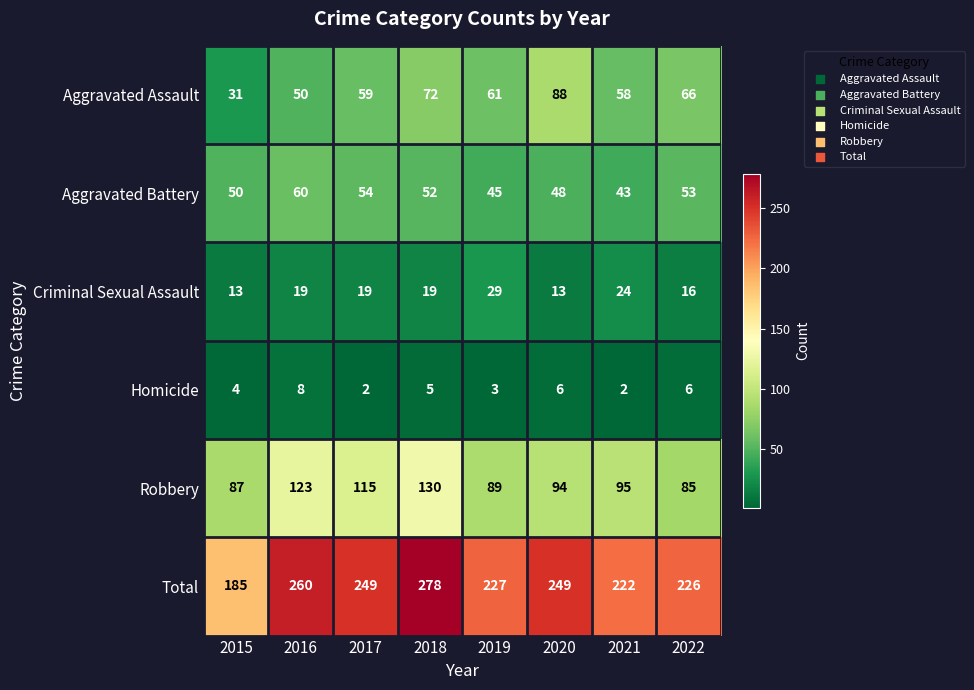

Rank the series by their maximum value, from lowest to highest.

Homicide, Criminal Sexual Assault, Aggravated Battery, Aggravated Assault, Robbery, Total